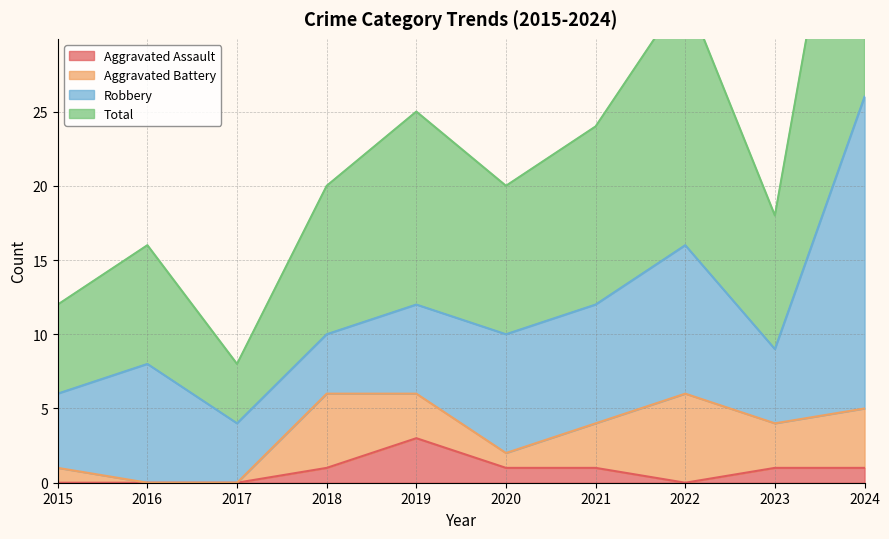

The value of Aggravated Assault at 2024 is 1. True or false?

True